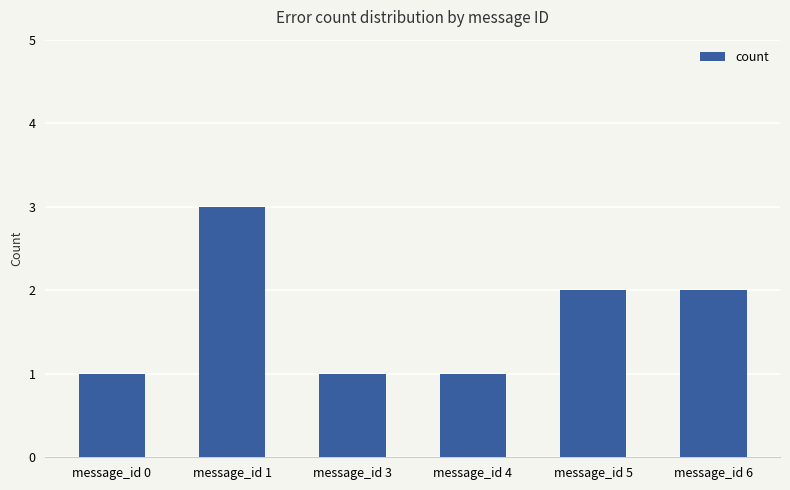

True or false: the data shows 3 at message_id 6.

False